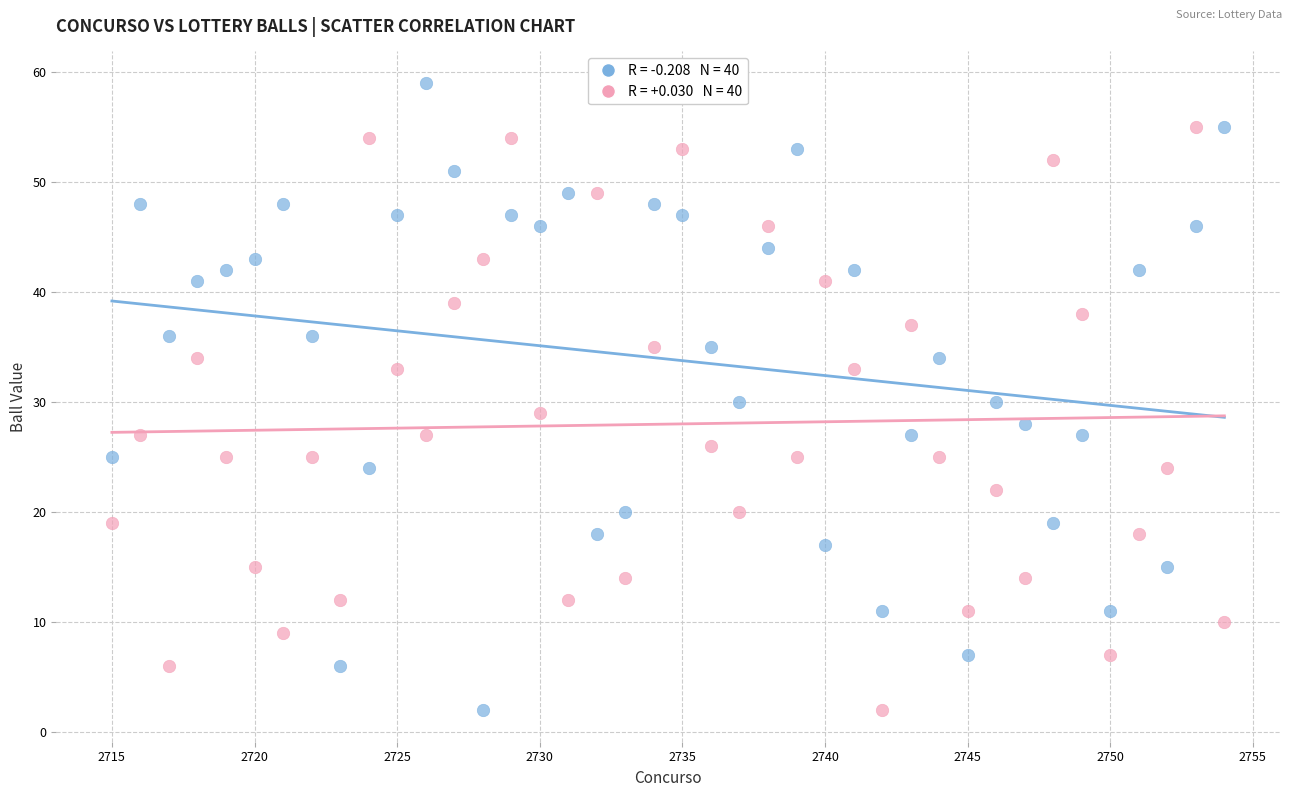

Across all data points, what is the range of Y values (max minus min)?

57